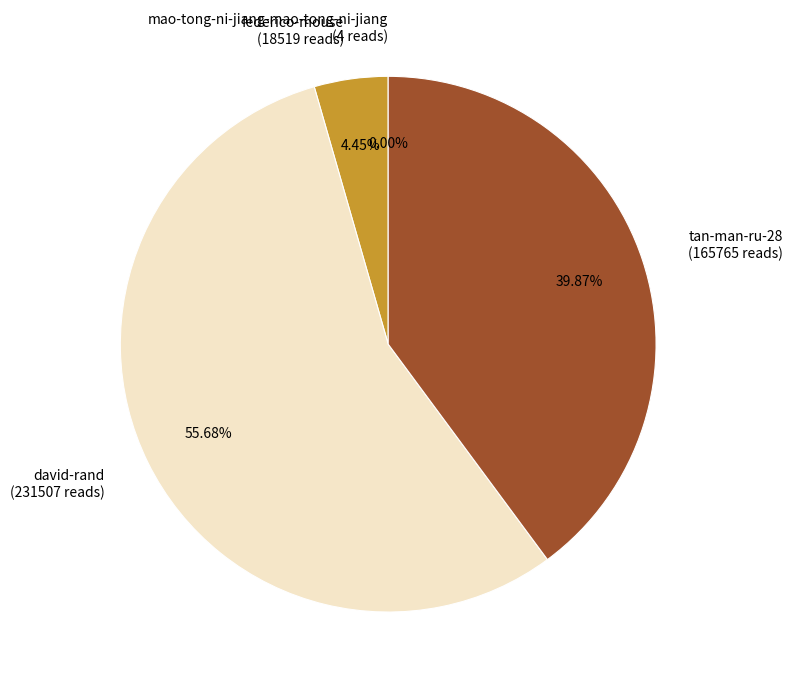

Does any single category account for the majority?

Yes